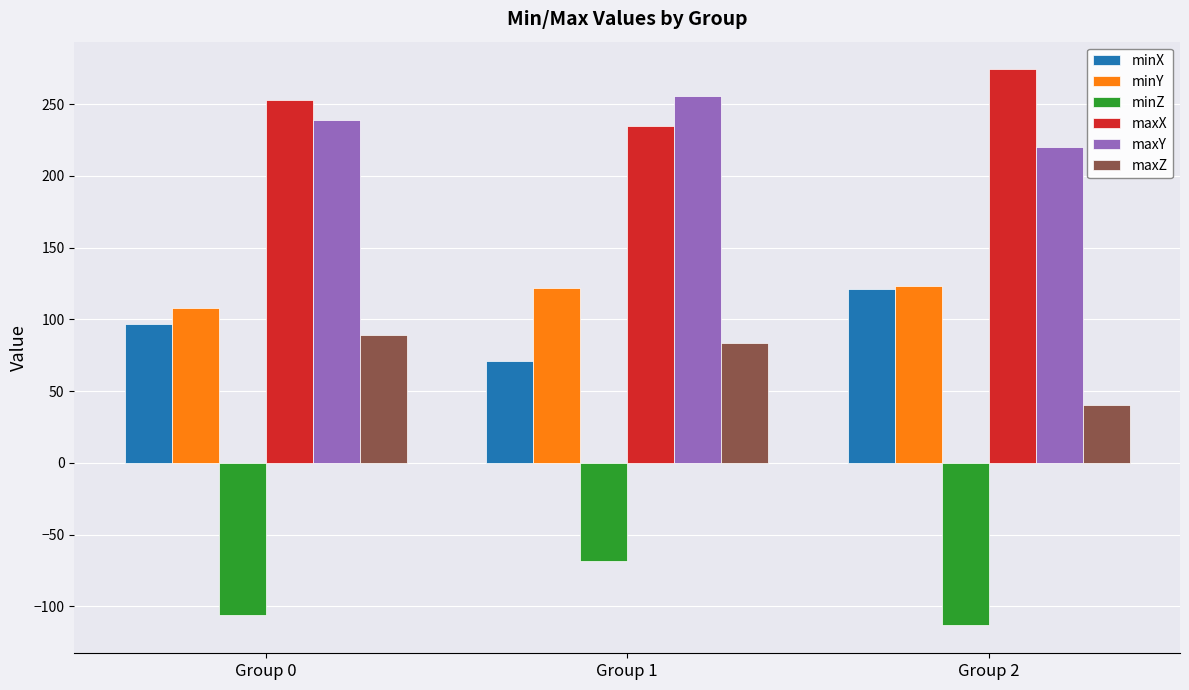

What is the sum of the maxX values at Group 1 and Group 2?

509.2